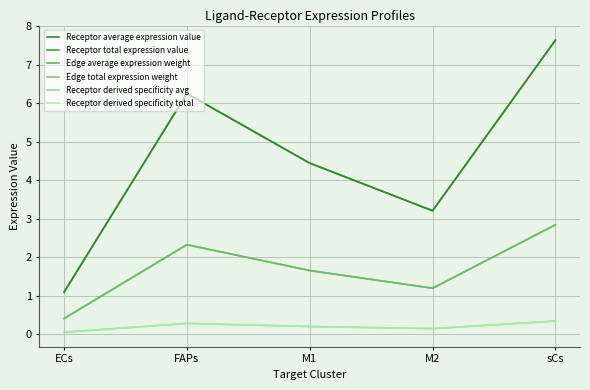

Which category has the highest value across all series?

sCs